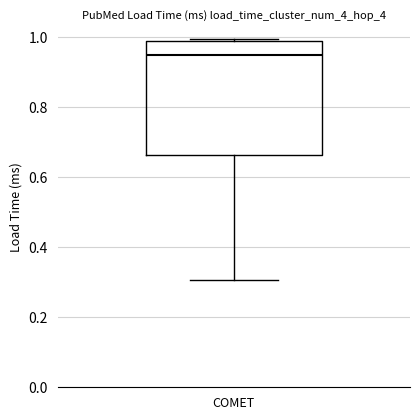

Transcribe this box plot: give where the median line is, the range the box spans, and where the two whiskers end, as read against the y-axis. The values are not printed on the chart, so give them approximately, as read against the axis.

median 0.94, box 0.66 to 0.98, whiskers 0.30 to 1.00